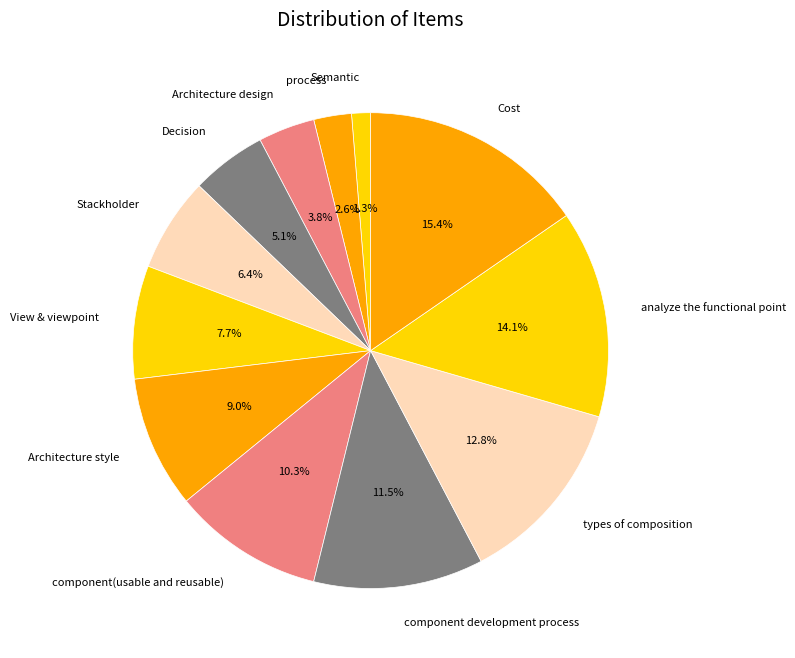

Which category has the smallest portion of the pie?

Semantic